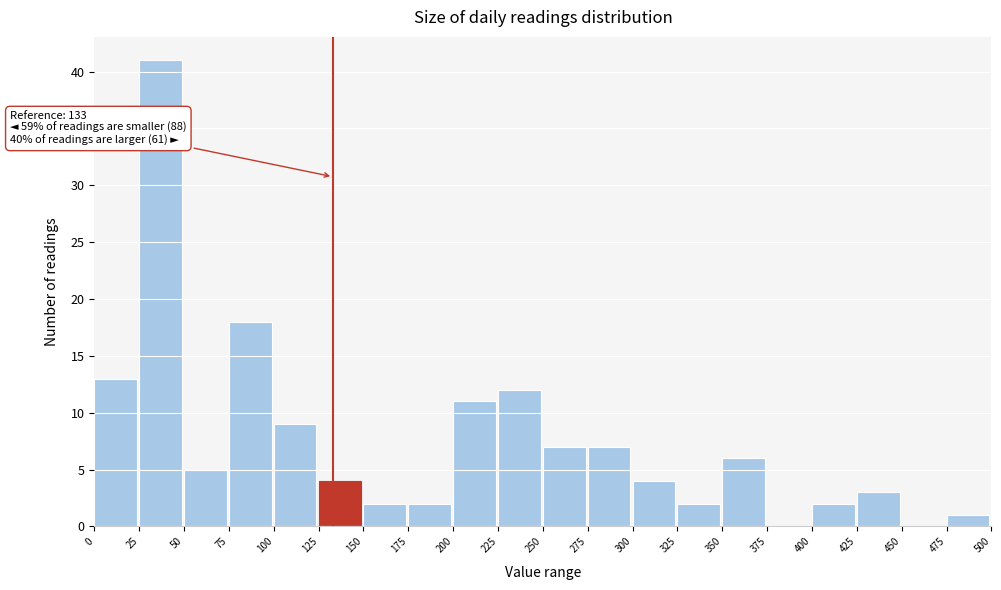

Which range on the x-axis has the tallest bar?

25 to 50